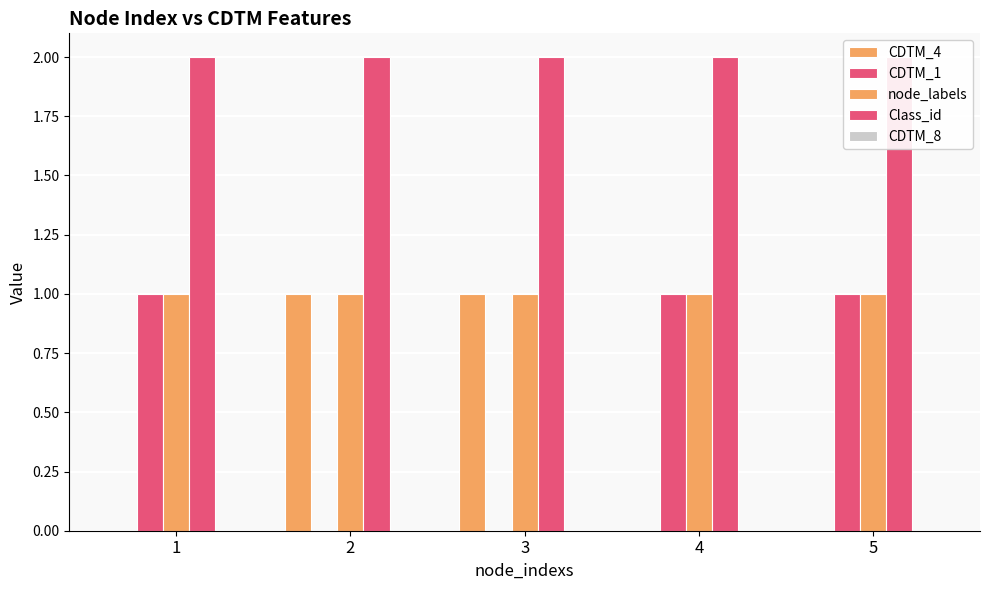

Which series changed the most between 1 and 5?

CDTM_4